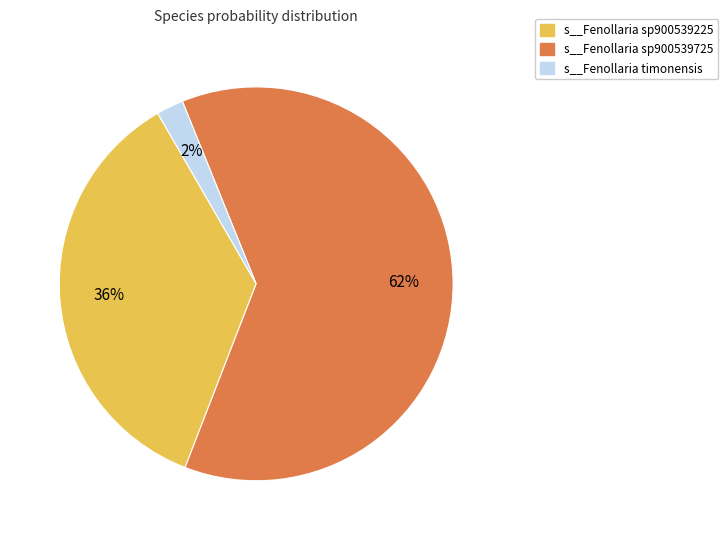

To the nearest percent, what is the average slice percentage?

33%